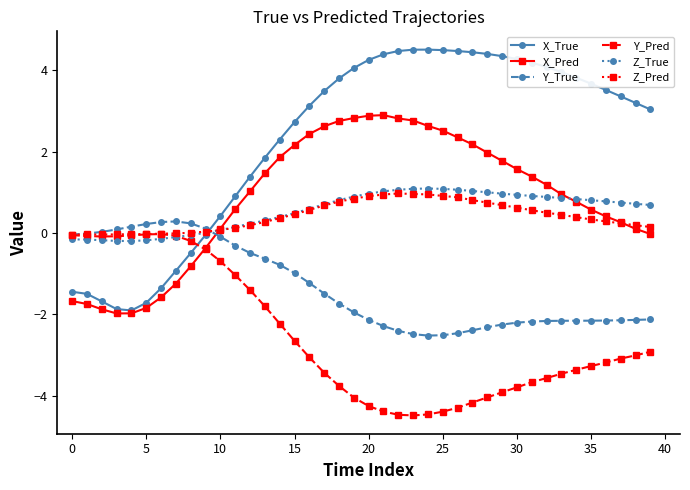

What is the value of the Z_True point at the 5th from the left?

-0.2